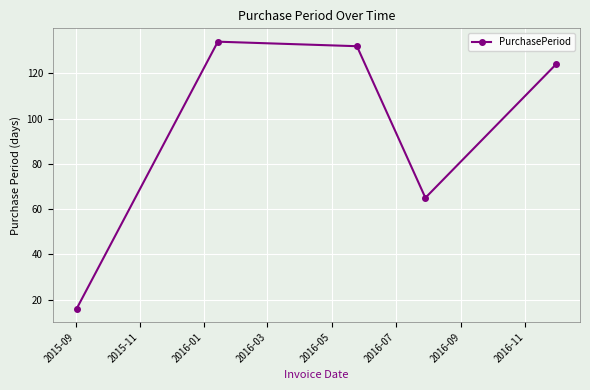

How many interior local valleys (lower than both neighbors) does the data have?

1